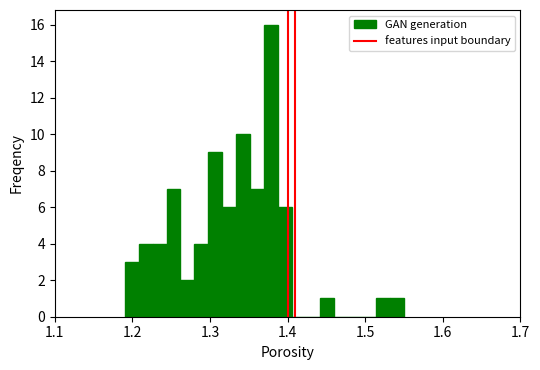

Read against the x-axis, roughly where is the centre of the tallest bar?

1.38